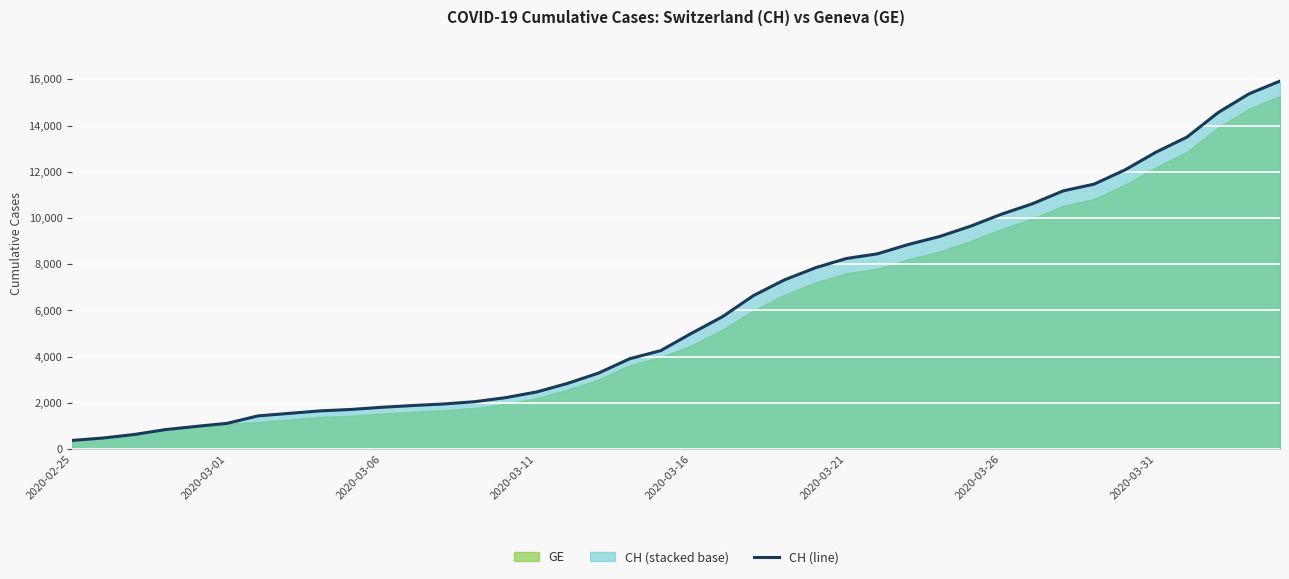

Does the chart display data point markers on the line(s)?

No